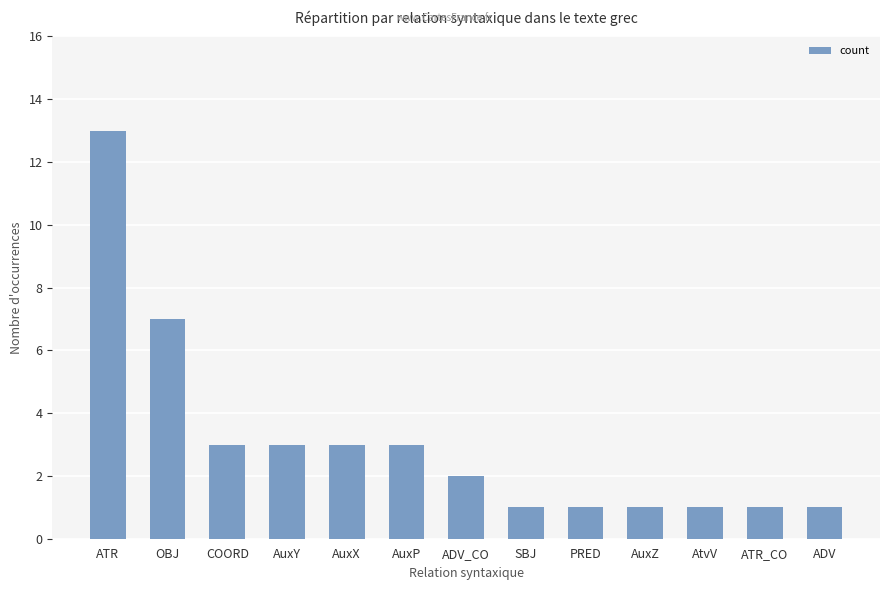

What is the change in value from AuxP to ADV_CO?

-1